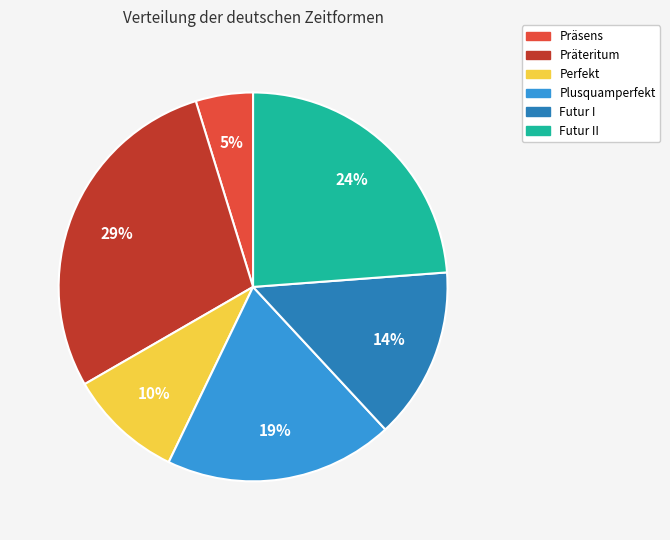

Which has a higher value, Futur I or Präsens?

Futur I